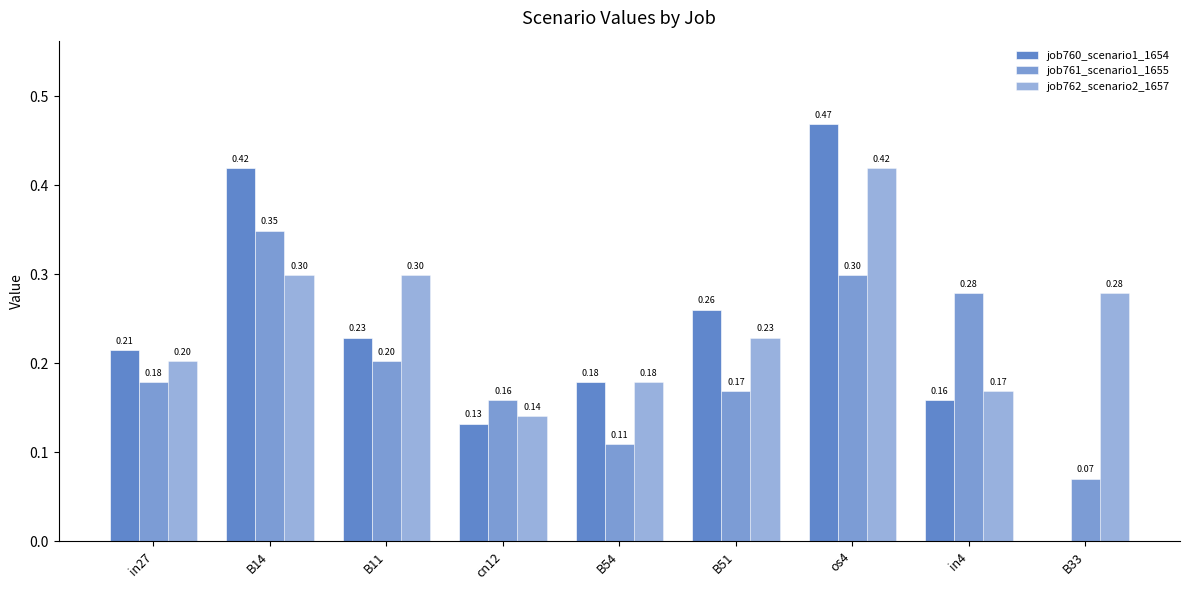

Which series has the widest spread of values?

job760_scenario1_1654